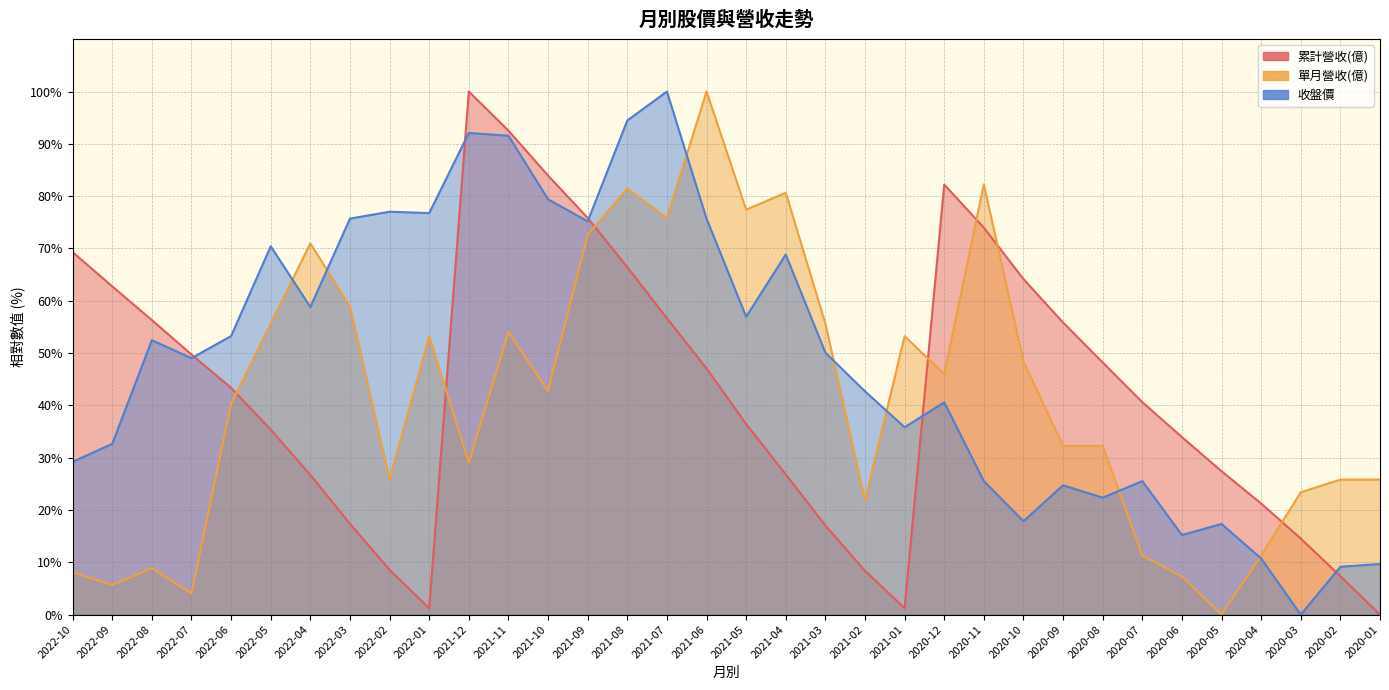

In 收盤價, how many points are higher than both neighbors (excluding endpoints)?

10